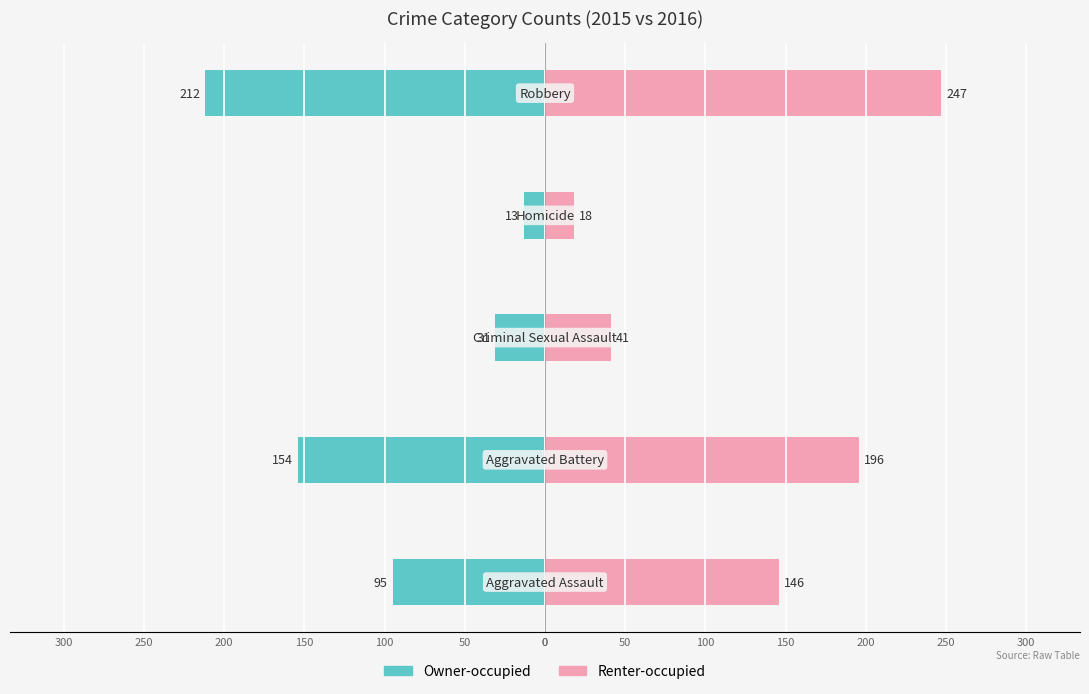

Between 200 and 100, which is larger?

100